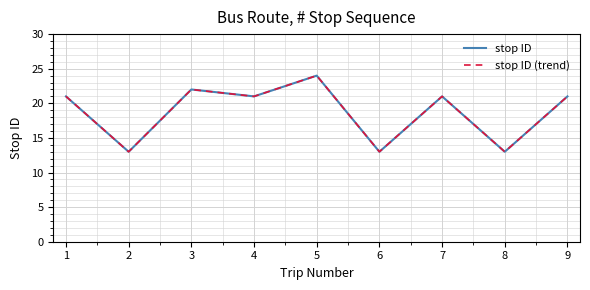

Does the chart display data point markers on the line(s)?

No